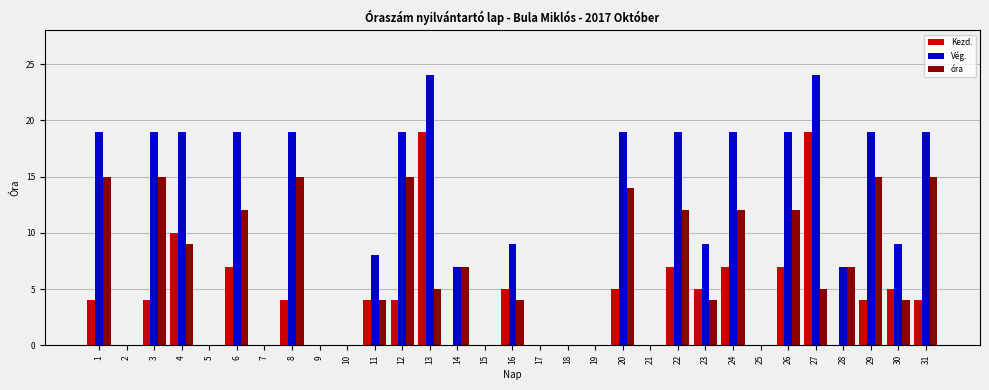

What is the maximum value shown in the chart?

24